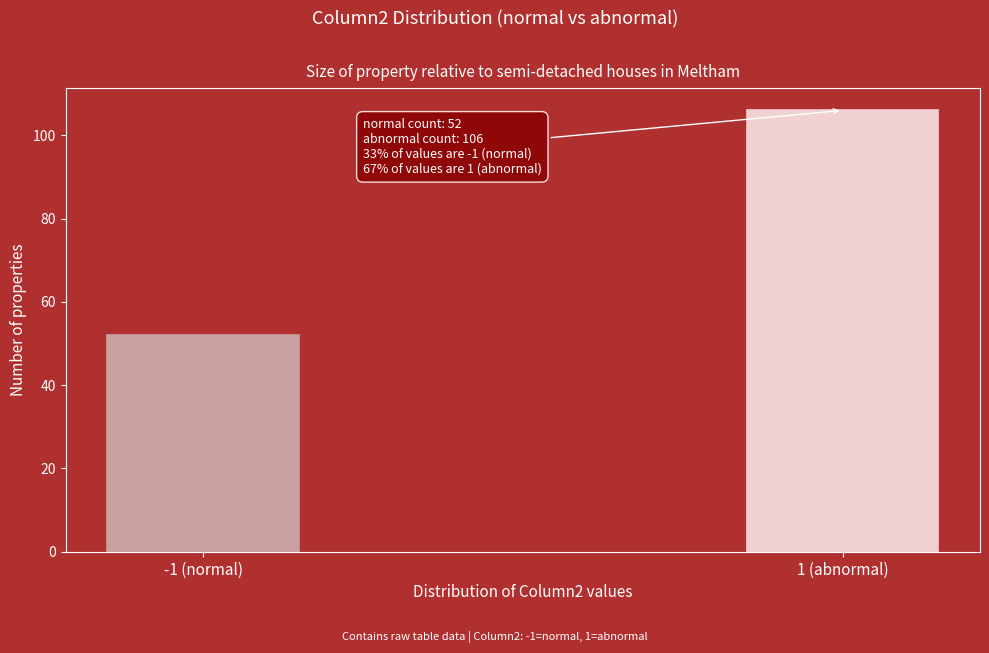

Reading left to right, list all the values displayed in this chart.

52	106